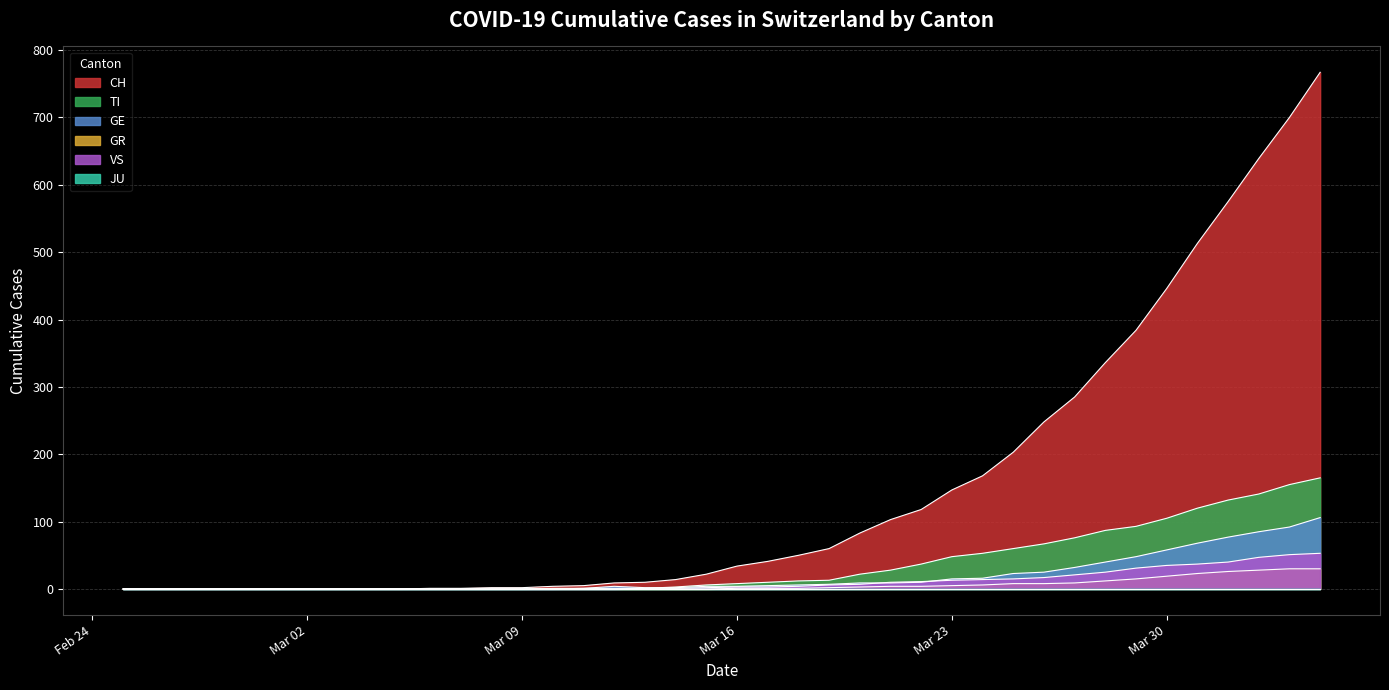

Which series has the widest spread of values?

CH